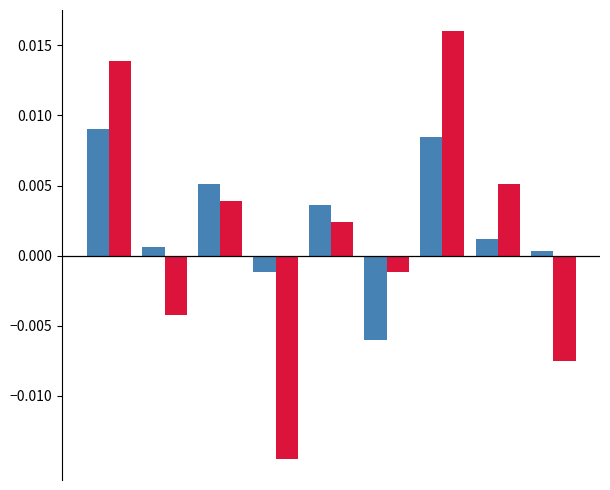

How many bars are there in total?

18